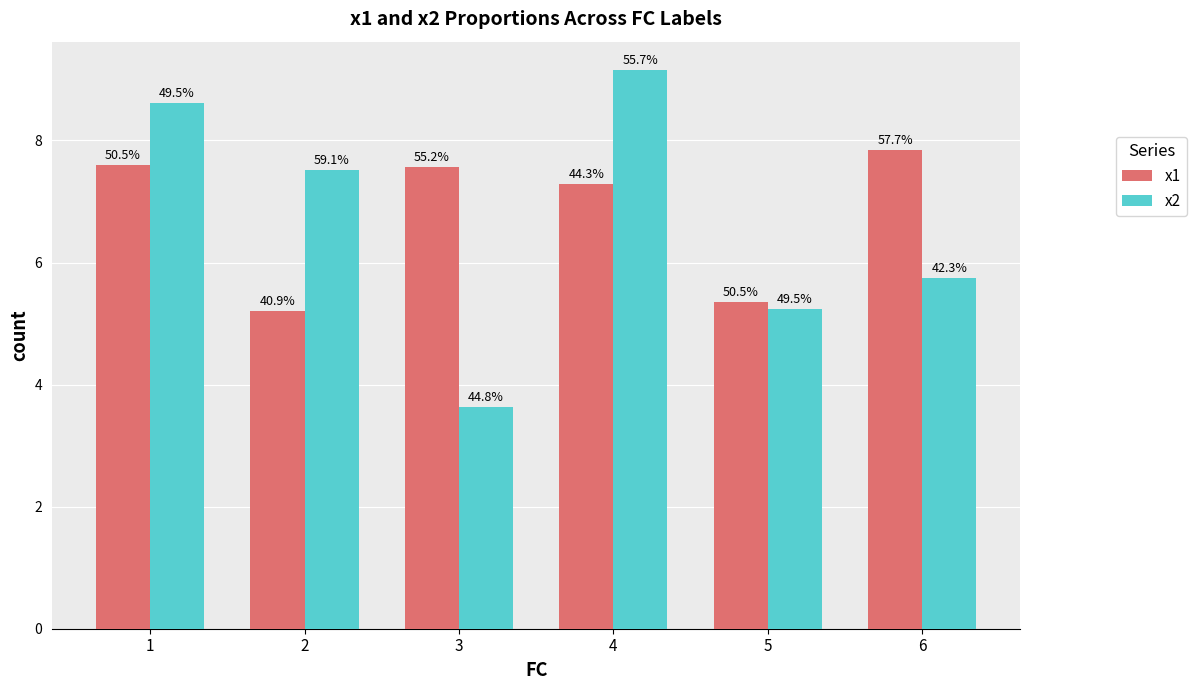

Rank the series by their average value, from highest to lowest.

x1, x2